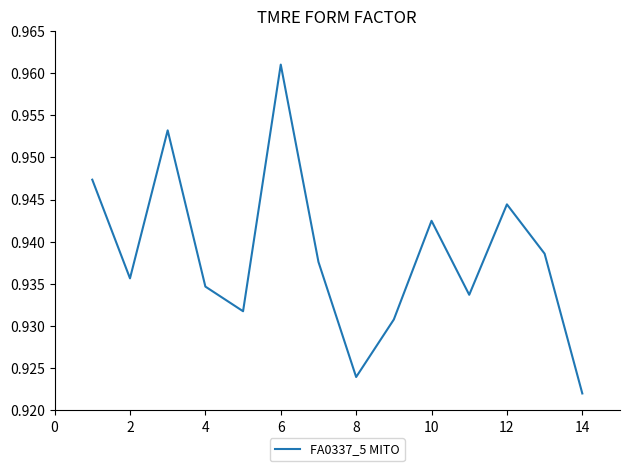

What is the value of the 8th point from the left?

0.9